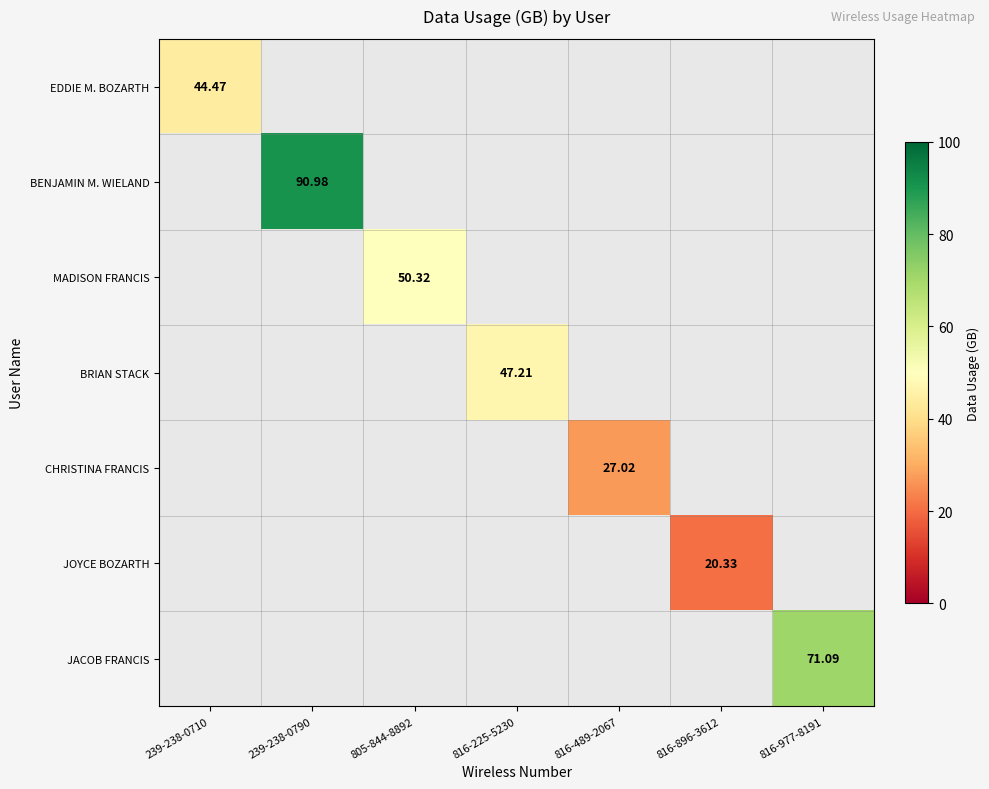

Count the number of data series in this chart.

7